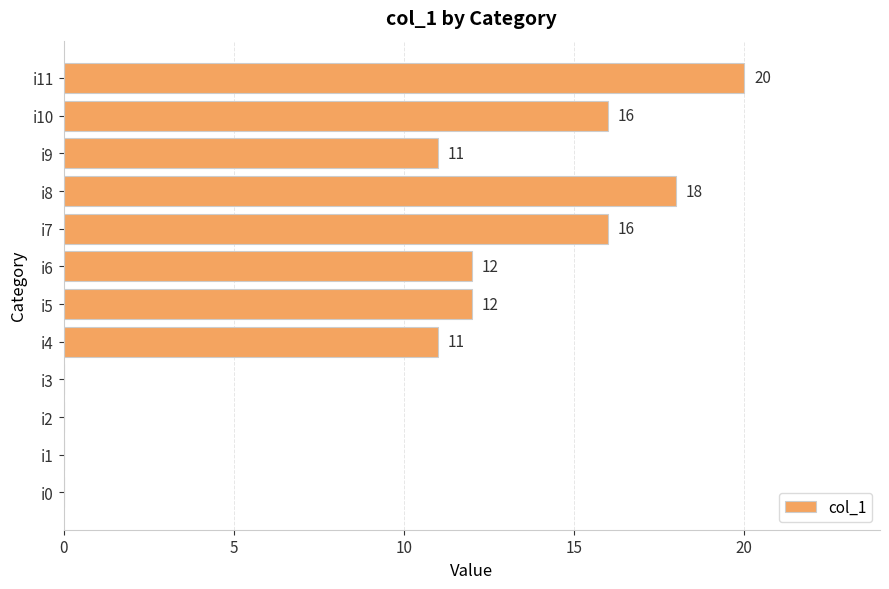

The chart shows a value of 10 at i10. True or false?

False